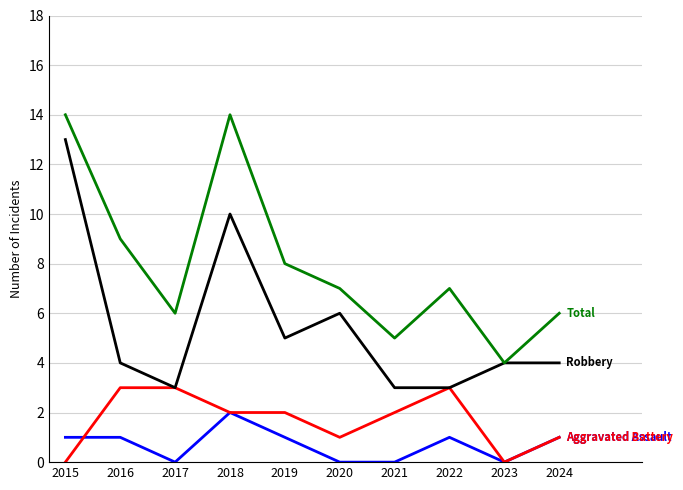

What is the total value across all series at 2019?

16